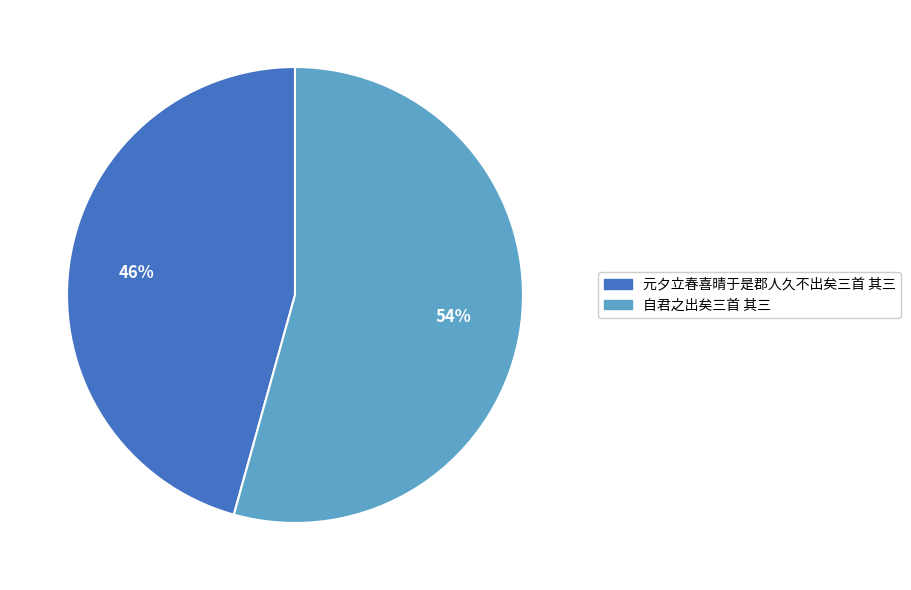

The 元夕立春喜晴于是郡人久不出矣三首 其三 slice represents 54% of the pie. True or false?

False